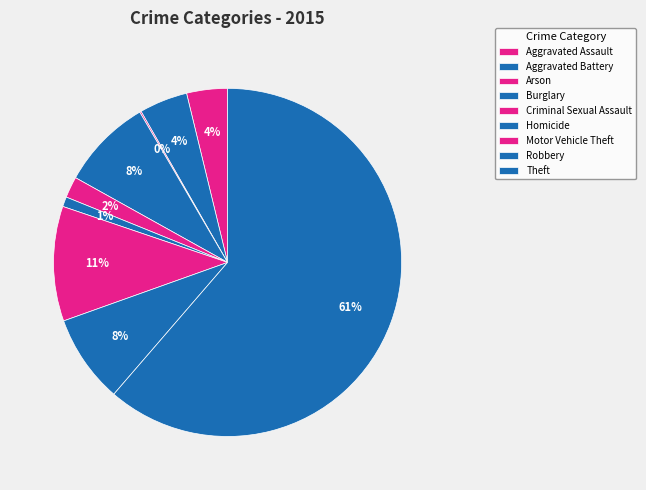

What is the largest slice in the pie chart?

Theft